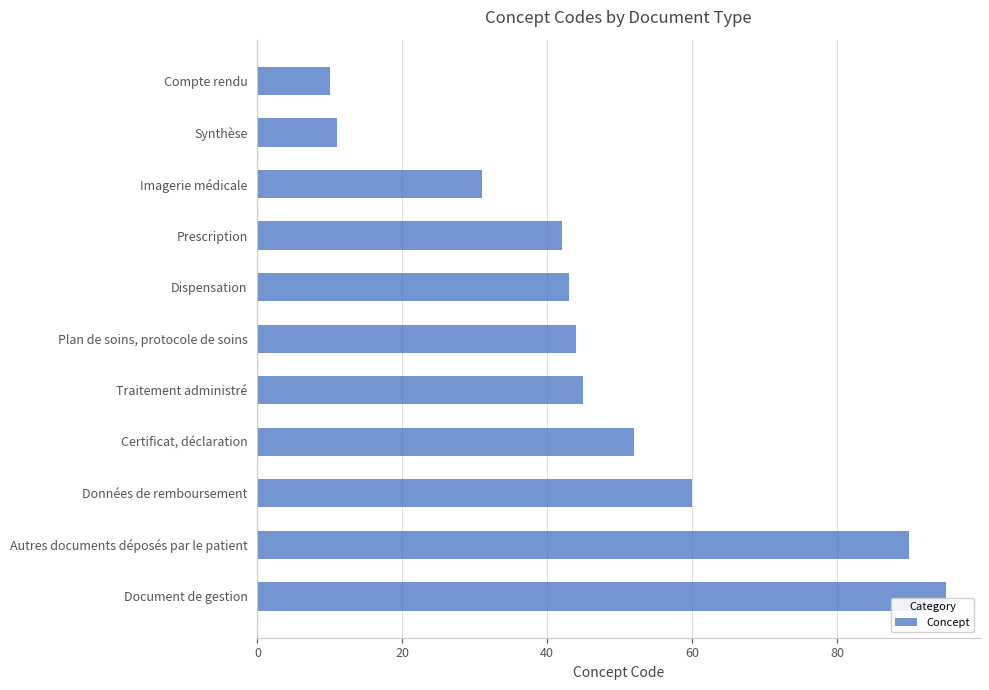

Does the chart contain any negative values?

No